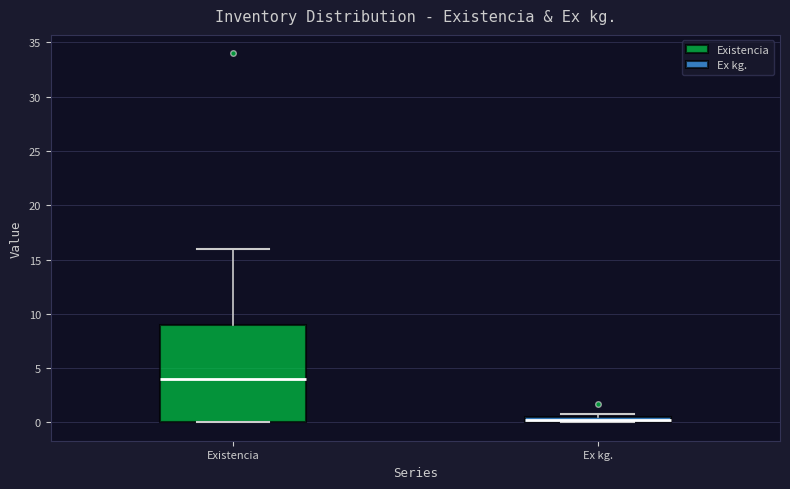

Which box's median line is the highest?

Existencia